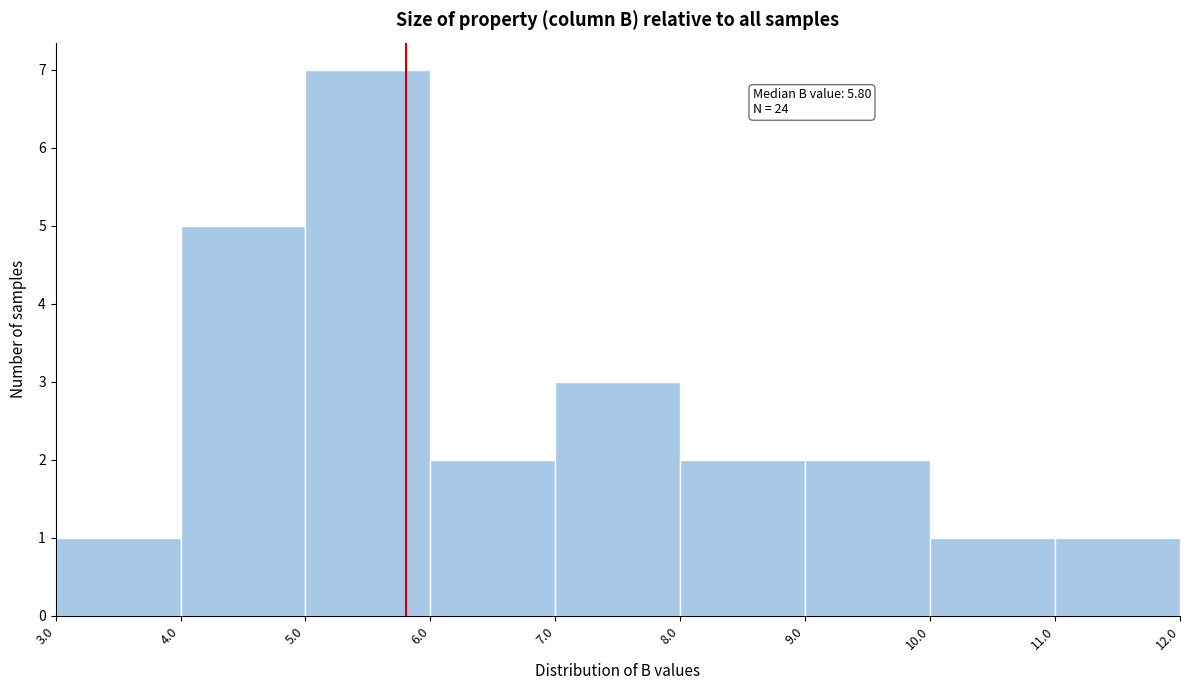

Over which range of the x-axis is the bar tallest?

5.0 to 6.0